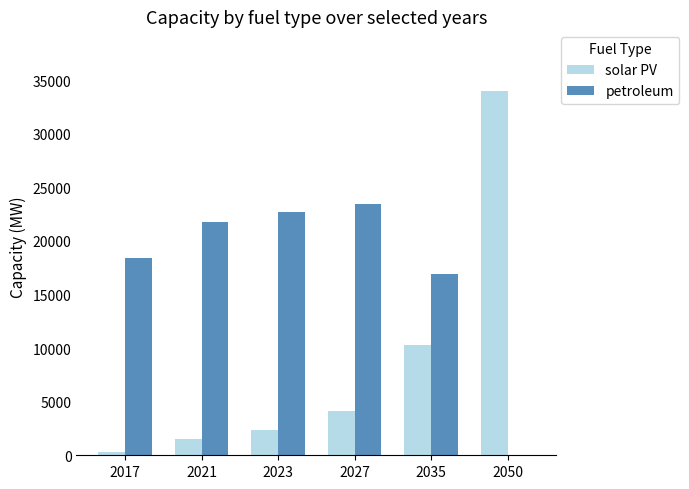

How many values in the solar PV series exceed 4111?

3